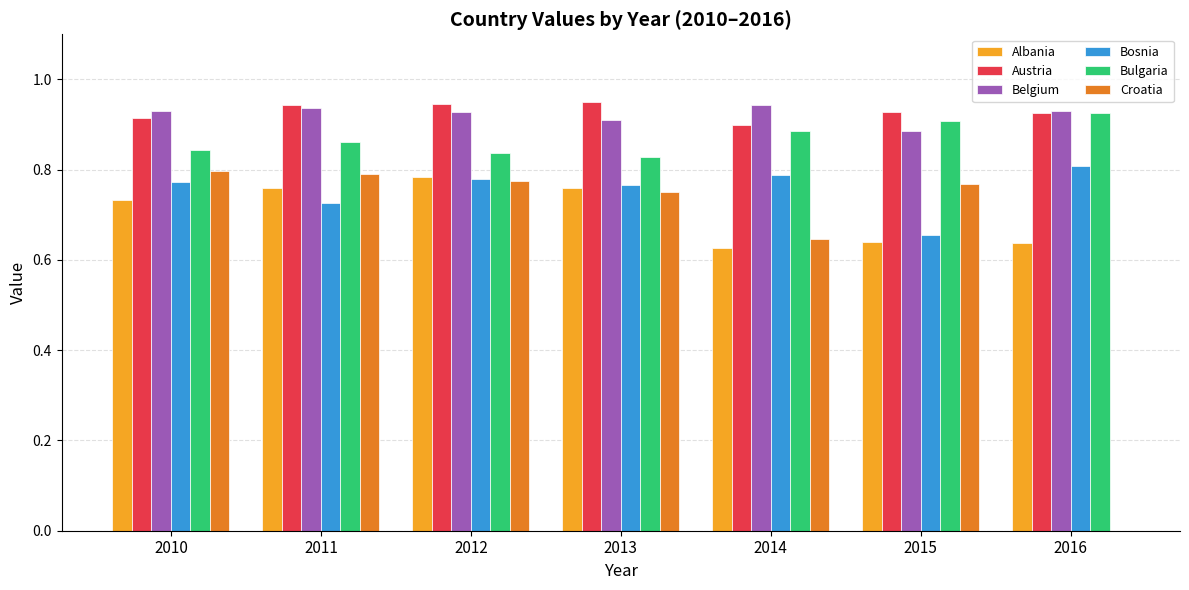

True or false: Bosnia has a value of 0.8 at 2013.

True